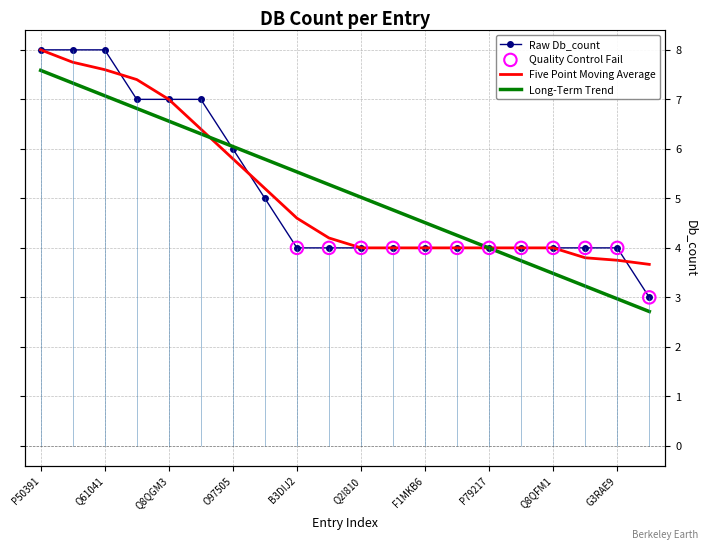

Which has a higher value, P50391 or Q04573?

P50391